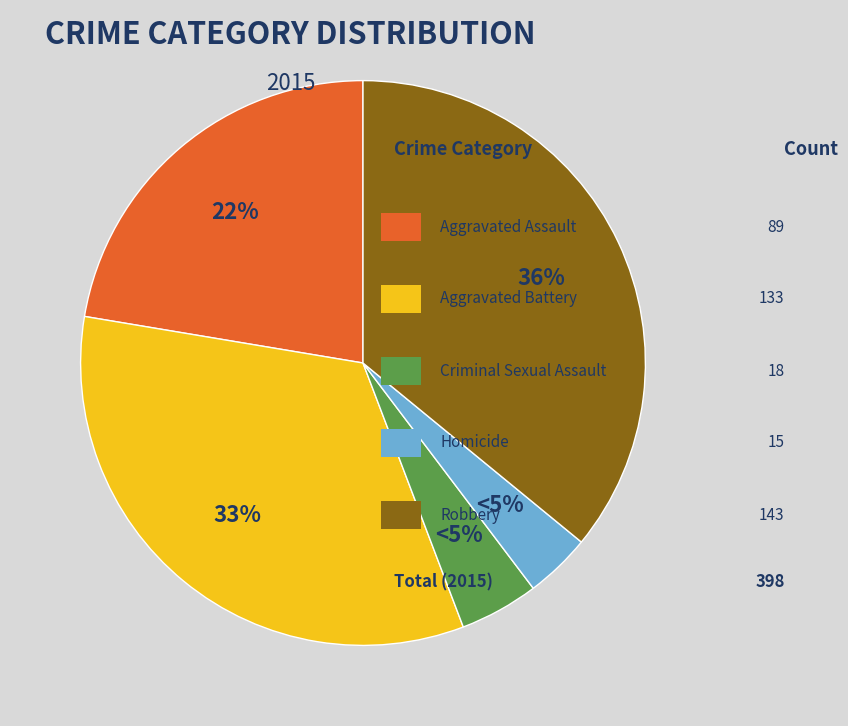

To the nearest percent, what portion does Robbery represent?

36%